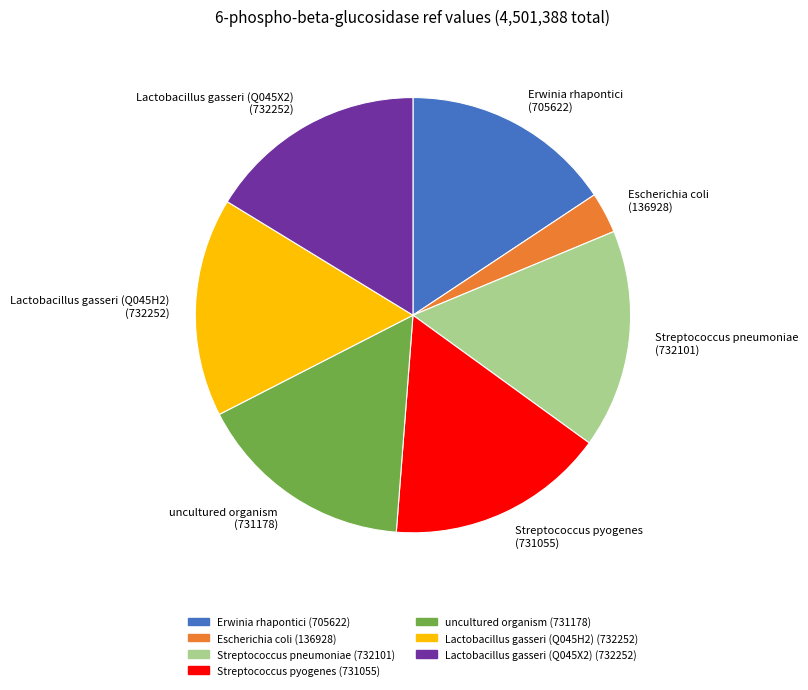

The Erwinia rhapontici slice represents 16% of the pie. True or false?

True